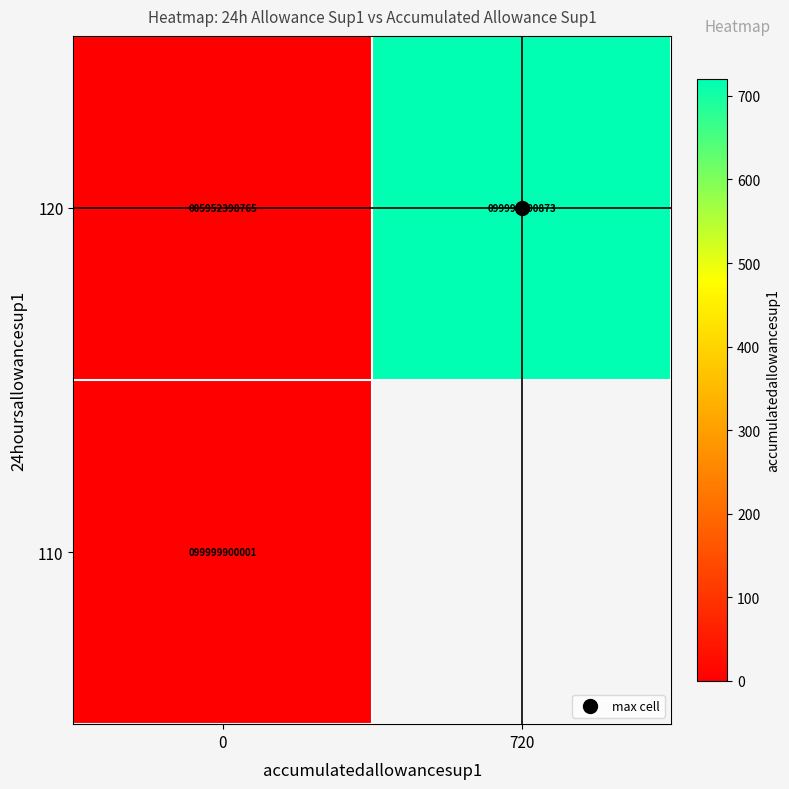

Is it true that 120 equals 720.0 at 720?

True